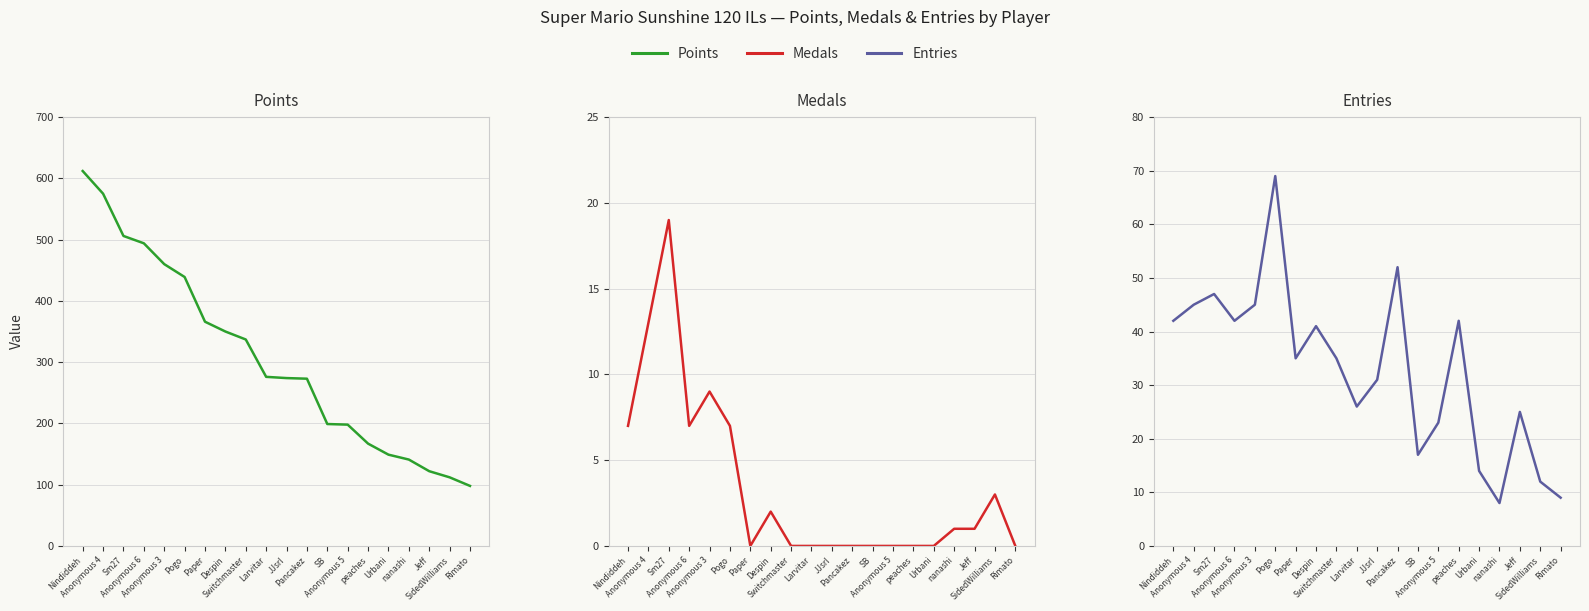

Which category has the lowest value across all series?

Paper